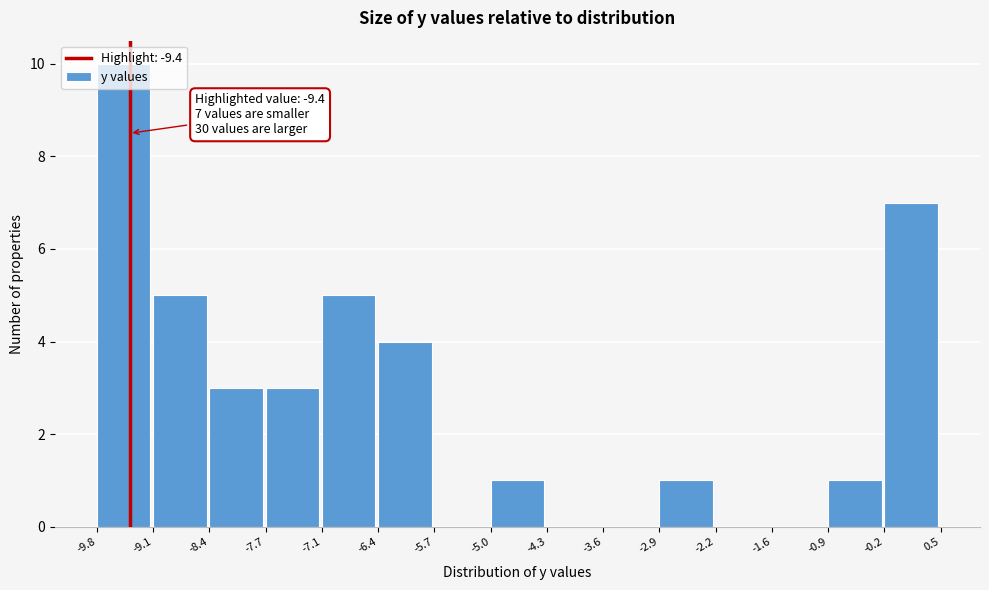

Which range on the x-axis has the tallest bar?

-9.8 to -9.1